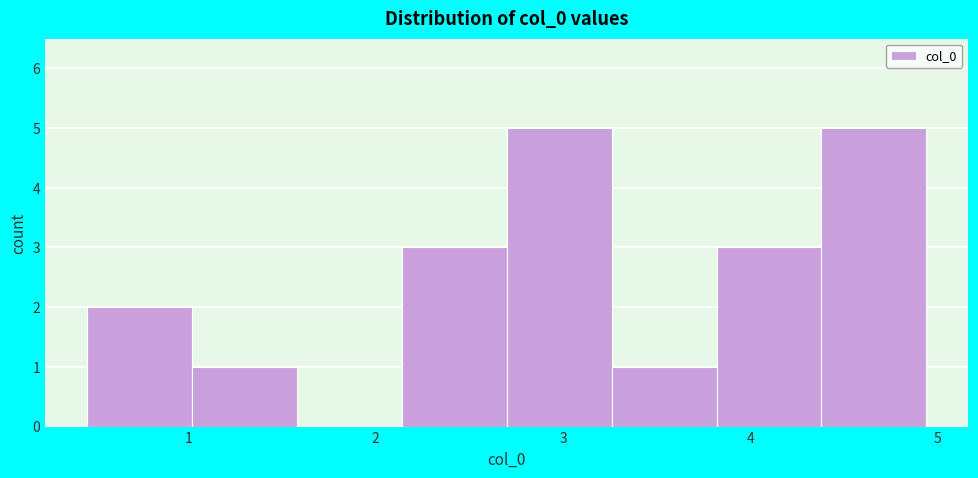

How tall is the bar that spans 0.46 to 1.02 on the x-axis? Neither the bar edges nor the heights are printed on the chart, so give them approximately, as read against the axes.

2